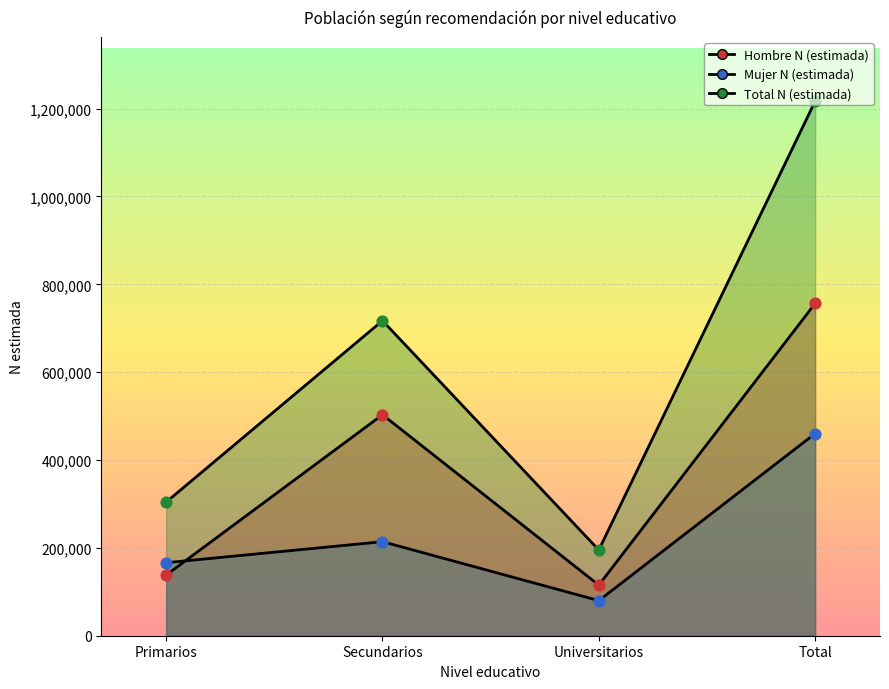

Is the value of Total N (estimada) at Total greater than the value of Mujer N (estimada) at Primarios?

Yes